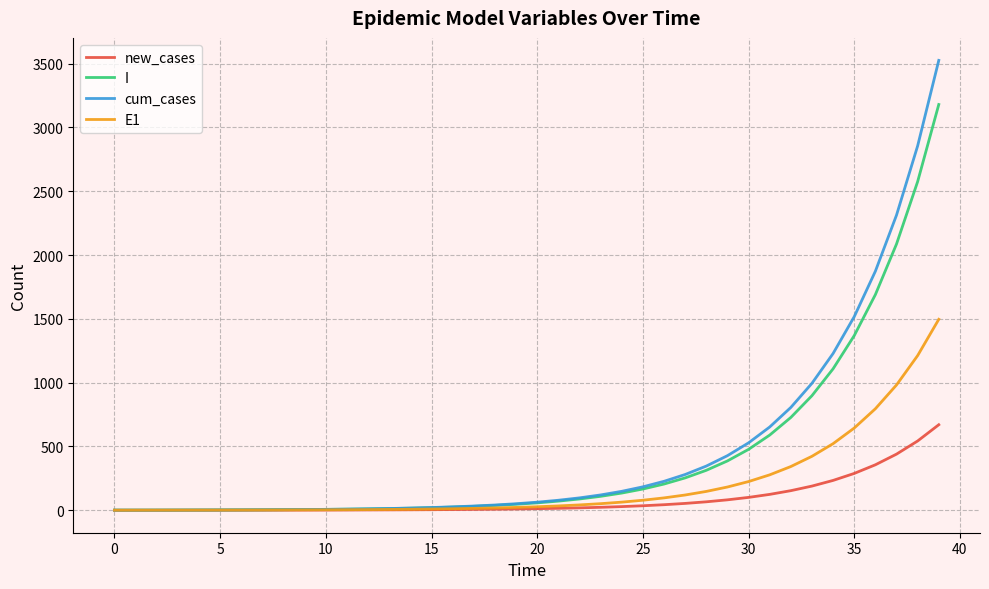

What is the maximum value for cum_cases?

3525.6